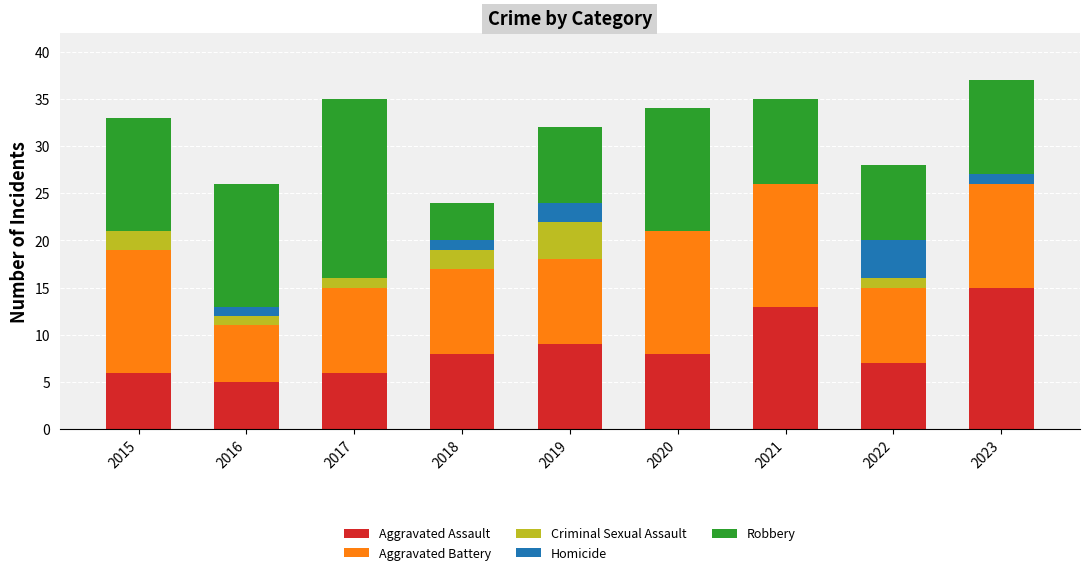

Are the bars horizontal?

No